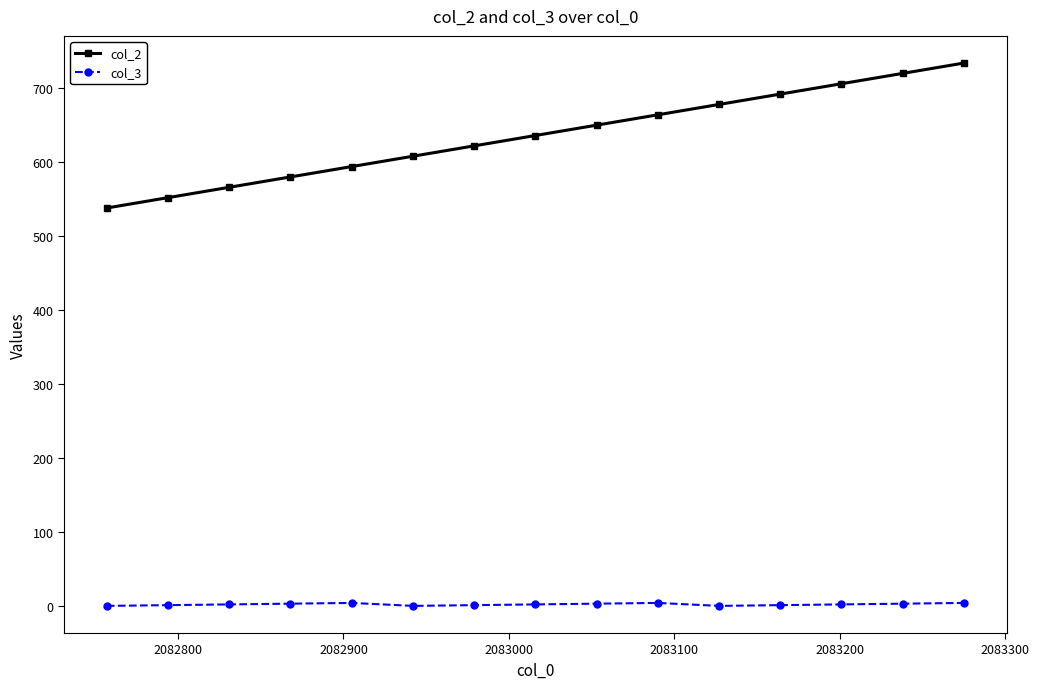

What is the difference between the second highest and minimum values in the col_2 series?

182